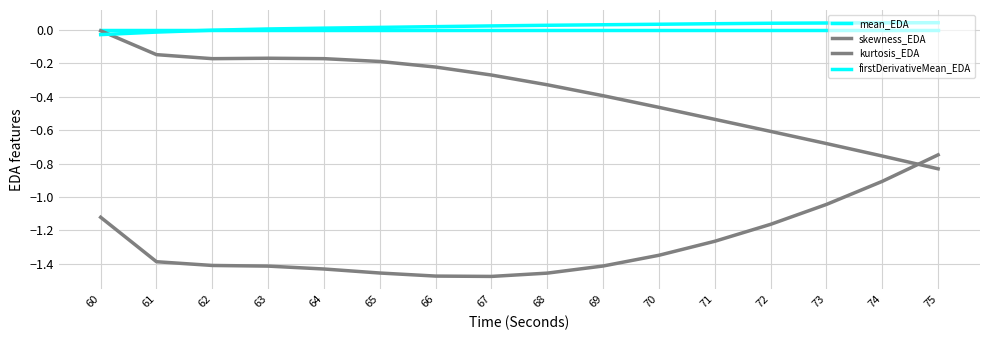

How many lines are shown in the chart?

4